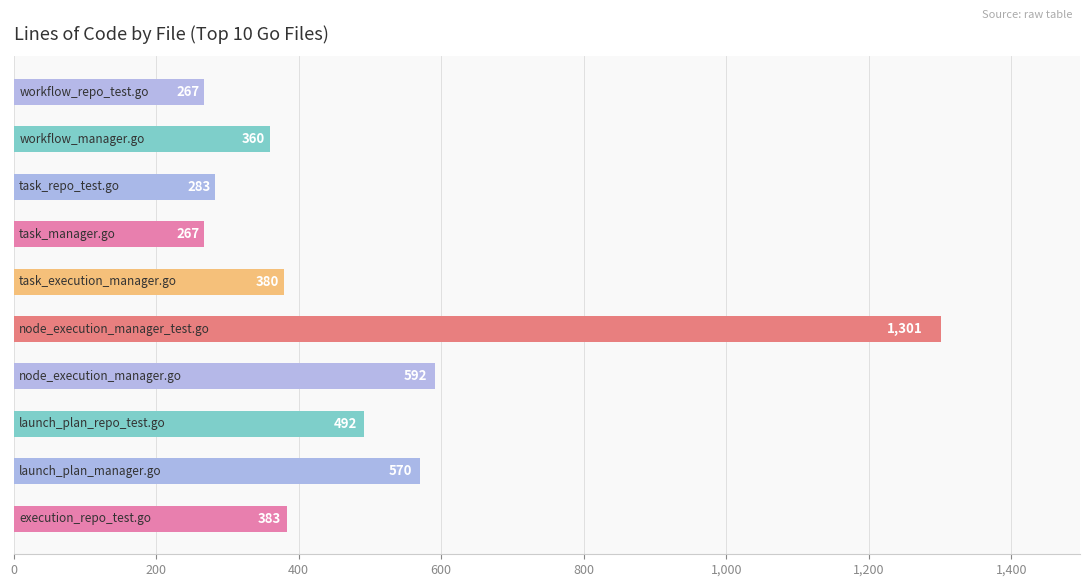

Reading bottom to top, transcribe all the data shown in this chart.

383	570	492	592	1301	380	267	283	360	267